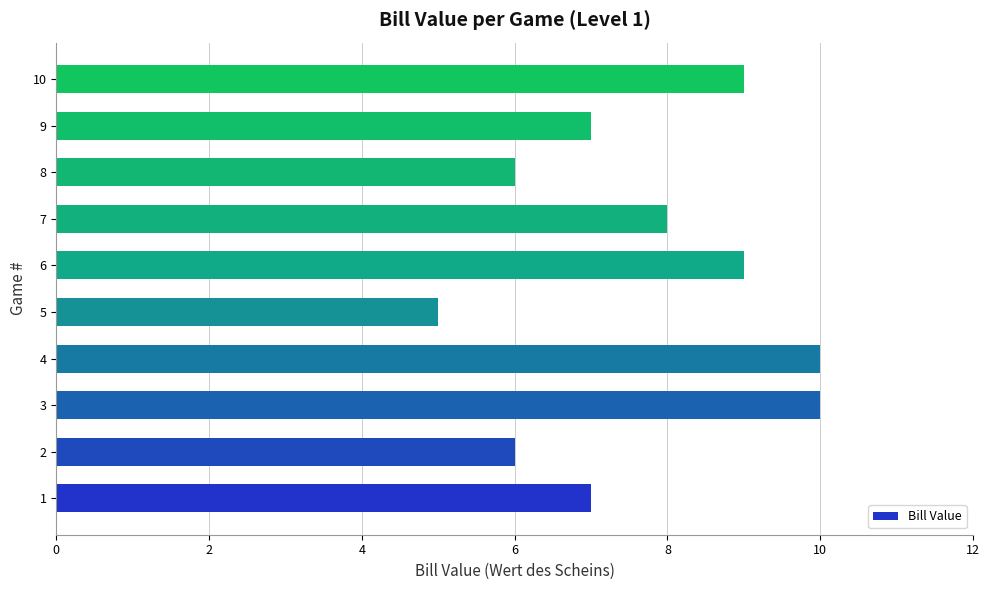

Does the chart contain any negative values?

No